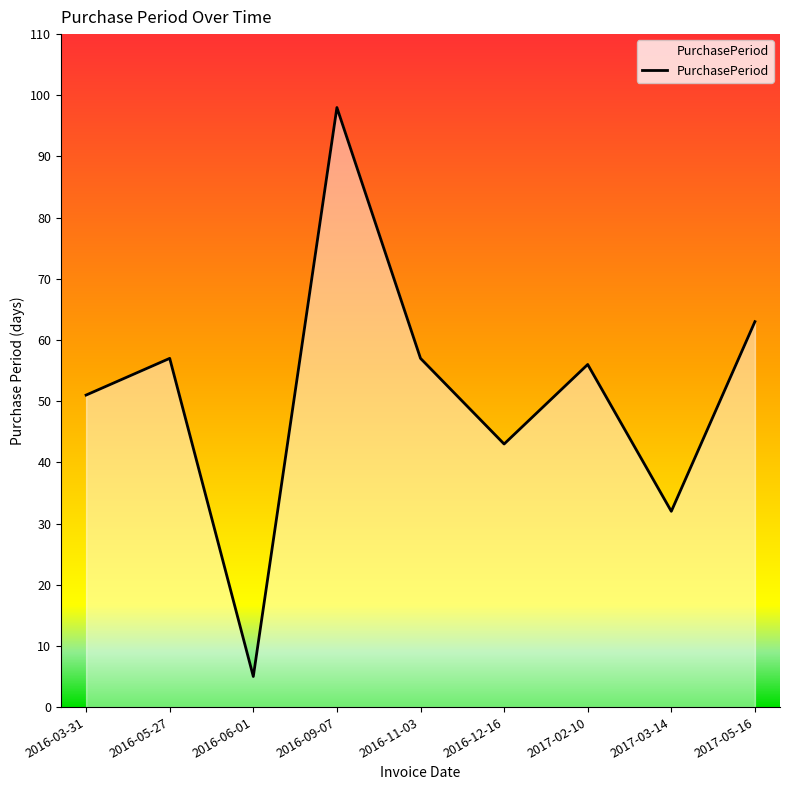

How many lines are shown in the chart?

1